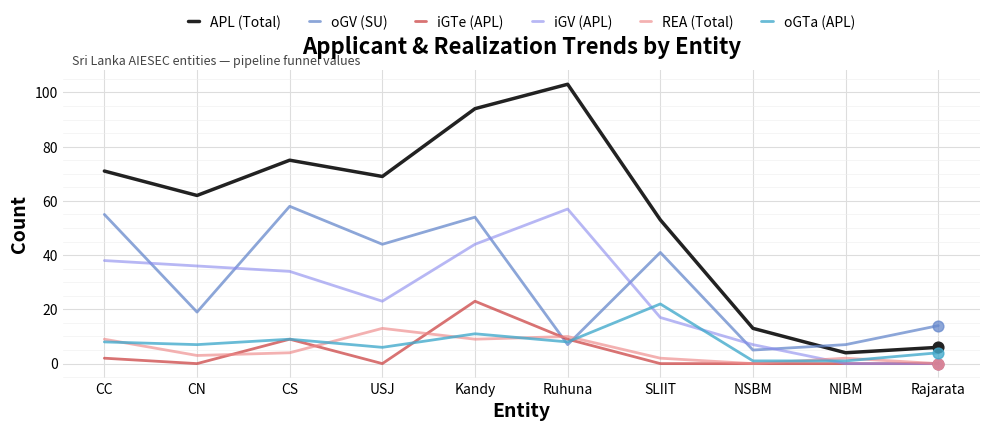

Which series changed the most between CS and Kandy?

APL (Total)